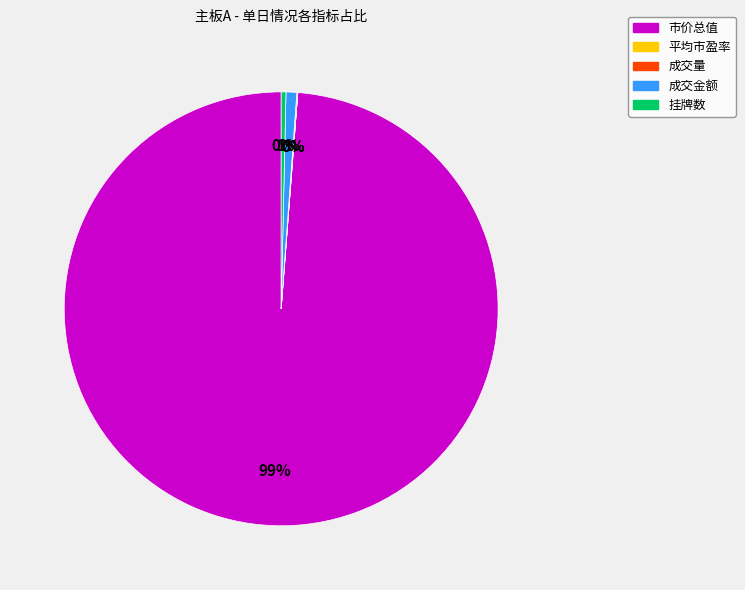

Between 市价总值 and 挂牌数, which is larger?

市价总值